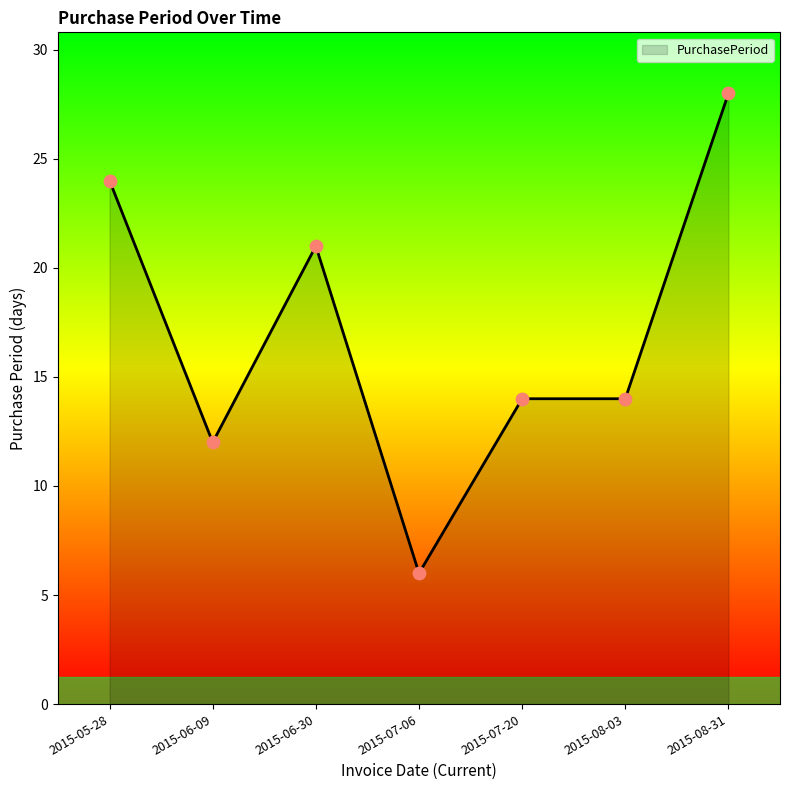

What is the ratio of the value at 2015-08-03 to the value at 2015-07-20?

1.0